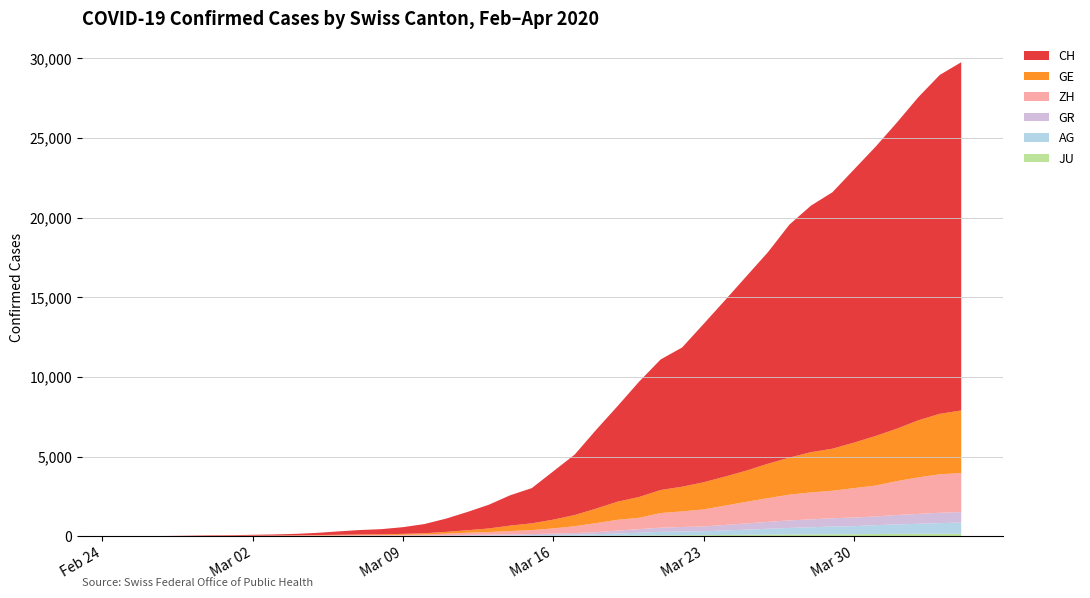

Reading left to right, list all the values displayed in this chart.

JU: 2020-02-25=0	2020-02-26=0	2020-02-27=1	2020-02-28=1	2020-02-29=1	2020-03-01=1	2020-03-02=1	2020-03-03=2	2020-03-04=2	2020-03-05=4	2020-03-06=4	2020-03-07=5	2020-03-08=5	2020-03-09=7	2020-03-10=7	2020-03-11=7	2020-03-12=12	2020-03-13=17	2020-03-14=18	2020-03-15=19	2020-03-16=25	2020-03-17=29	2020-03-18=32	2020-03-19=36	2020-03-20=44	2020-03-21=54	2020-03-22=61	2020-03-23=69	2020-03-24=82	2020-03-25=92	2020-03-26=100	2020-03-27=114	2020-03-28=119	2020-03-29=127	2020-03-30=128	2020-03-31=140	2020-04-01=145	2020-04-02=149	2020-04-03=149	2020-04-04=154
AG: 2020-02-25=0	2020-02-26=1	2020-02-27=1	2020-02-28=1	2020-02-29=3	2020-03-01=4	2020-03-02=7	2020-03-03=7	2020-03-04=10	2020-03-05=11	2020-03-06=12	2020-03-07=14	2020-03-08=14	2020-03-09=15	2020-03-10=18	2020-03-11=20	2020-03-12=27	2020-03-13=30	2020-03-14=33	2020-03-15=43	2020-03-16=56	2020-03-17=69	2020-03-18=96	2020-03-19=134	2020-03-20=175	2020-03-21=223	2020-03-22=235	2020-03-23=245	2020-03-24=283	2020-03-25=318	2020-03-26=367	2020-03-27=407	2020-03-28=444	2020-03-29=485	2020-03-30=506	2020-03-31=554	2020-04-01=596	2020-04-02=631	2020-04-03=673	2020-04-04=702
GR: 2020-02-25=0	2020-02-26=2	2020-02-27=2	2020-02-28=6	2020-02-29=6	2020-03-01=6	2020-03-02=9	2020-03-03=9	2020-03-04=12	2020-03-05=14	2020-03-06=16	2020-03-07=17	2020-03-08=18	2020-03-09=18	2020-03-10=22	2020-03-11=31	2020-03-12=43	2020-03-13=53	2020-03-14=56	2020-03-15=71	2020-03-16=84	2020-03-17=101	2020-03-18=128	2020-03-19=182	2020-03-20=226	2020-03-21=258	2020-03-22=284	2020-03-23=300	2020-03-24=343	2020-03-25=393	2020-03-26=433	2020-03-27=474	2020-03-28=495	2020-03-29=519	2020-03-30=535	2020-03-31=547	2020-04-01=592	2020-04-02=622	2020-04-03=649	2020-04-04=657
ZH: 2020-02-25=0	2020-02-26=0	2020-02-27=2	2020-02-28=2	2020-02-29=6	2020-03-01=7	2020-03-02=10	2020-03-03=13	2020-03-04=15	2020-03-05=23	2020-03-06=29	2020-03-07=34	2020-03-08=40	2020-03-09=49	2020-03-10=62	2020-03-11=101	2020-03-12=140	2020-03-13=163	2020-03-14=218	2020-03-15=250	2020-03-16=326	2020-03-17=429	2020-03-18=568	2020-03-19=679	2020-03-20=711	2020-03-21=919	2020-03-22=978	2020-03-23=1067	2020-03-24=1213	2020-03-25=1357	2020-03-26=1489	2020-03-27=1616	2020-03-28=1690	2020-03-29=1722	2020-03-30=1848	2020-03-31=1936	2020-04-01=2125	2020-04-02=2289	2020-04-03=2417	2020-04-04=2450
GE: 2020-02-25=0	2020-02-26=1	2020-02-27=1	2020-02-28=4	2020-02-29=8	2020-03-01=9	2020-03-02=10	2020-03-03=13	2020-03-04=15	2020-03-05=20	2020-03-06=29	2020-03-07=42	2020-03-08=44	2020-03-09=59	2020-03-10=79	2020-03-11=112	2020-03-12=153	2020-03-13=224	2020-03-14=343	2020-03-15=425	2020-03-16=549	2020-03-17=701	2020-03-18=911	2020-03-19=1139	2020-03-20=1307	2020-03-21=1445	2020-03-22=1549	2020-03-23=1703	2020-03-24=1820	2020-03-25=1960	2020-03-26=2161	2020-03-27=2322	2020-03-28=2527	2020-03-29=2638	2020-03-30=2855	2020-03-31=3109	2020-04-01=3289	2020-04-02=3582	2020-04-03=3793	2020-04-04=3928
CH: 2020-02-25=0	2020-02-26=5	2020-02-27=9	2020-02-28=19	2020-02-29=31	2020-03-01=37	2020-03-02=53	2020-03-03=68	2020-03-04=95	2020-03-05=139	2020-03-06=214	2020-03-07=277	2020-03-08=324	2020-03-09=421	2020-03-10=576	2020-03-11=831	2020-03-12=1146	2020-03-13=1490	2020-03-14=1905	2020-03-15=2211	2020-03-16=3032	2020-03-17=3796	2020-03-18=4945	2020-03-19=6002	2020-03-20=7240	2020-03-21=8194	2020-03-22=8736	2020-03-23=9935	2020-03-24=11069	2020-03-25=12200	2020-03-26=13278	2020-03-27=14625	2020-03-28=15470	2020-03-29=16094	2020-03-30=17135	2020-03-31=18141	2020-04-01=19207	2020-04-02=20278	2020-04-03=21267	2020-04-04=21855